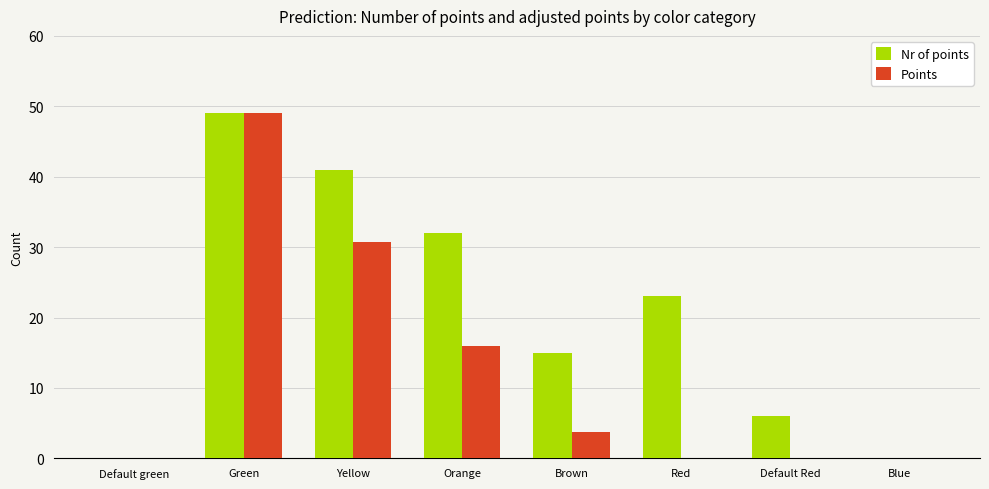

Which series has the largest total across all categories?

Nr of points